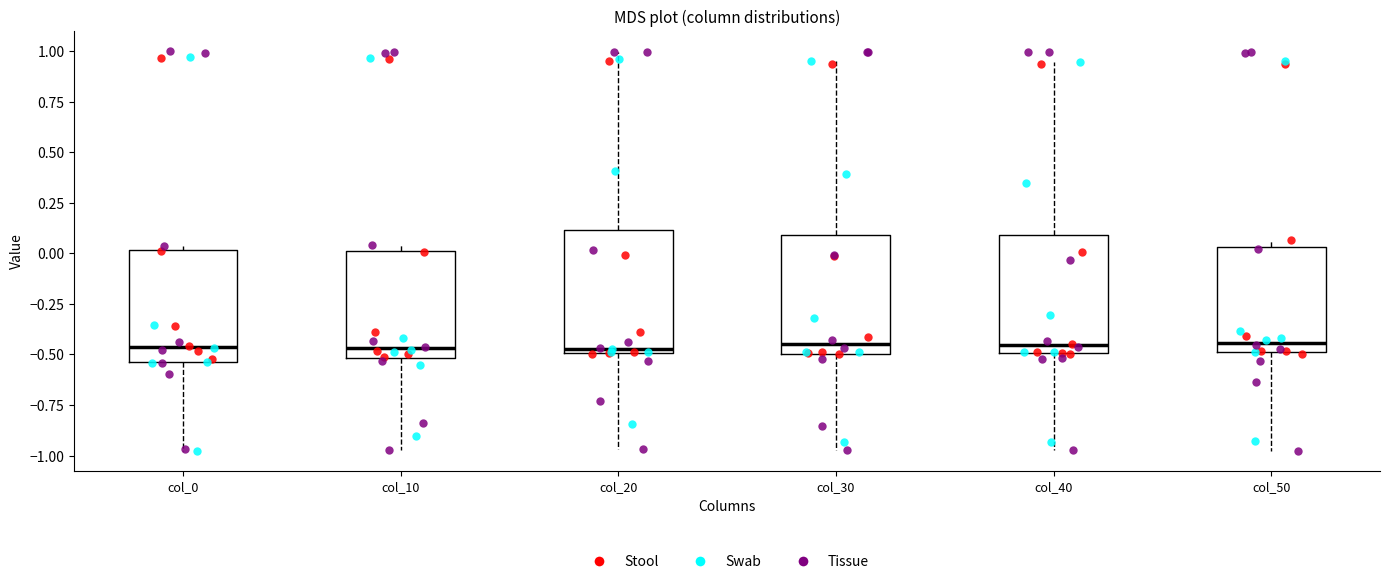

Reading left to right, transcribe this box plot: for each box, give where its median line is, the range the box spans, and where its two whiskers end, as read against the y-axis. The values are not printed on the chart, so give them approximately, as read against the axis.

col_0: median -0.45, box -0.55 to 0.00, whiskers -1.00 to 0.05
col_10: median -0.45, box -0.50 to 0.00, whiskers -0.95 to 0.05
col_20: median -0.45, box -0.50 to 0.10, whiskers -0.95 to 1.00
col_30: median -0.45, box -0.50 to 0.10, whiskers -0.95 to 0.95
col_40: median -0.45, box -0.50 to 0.10, whiskers -0.95 to 0.95
col_50: median -0.45, box -0.50 to 0.05, whiskers -1.00 to 0.05 (just above the box's upper edge)